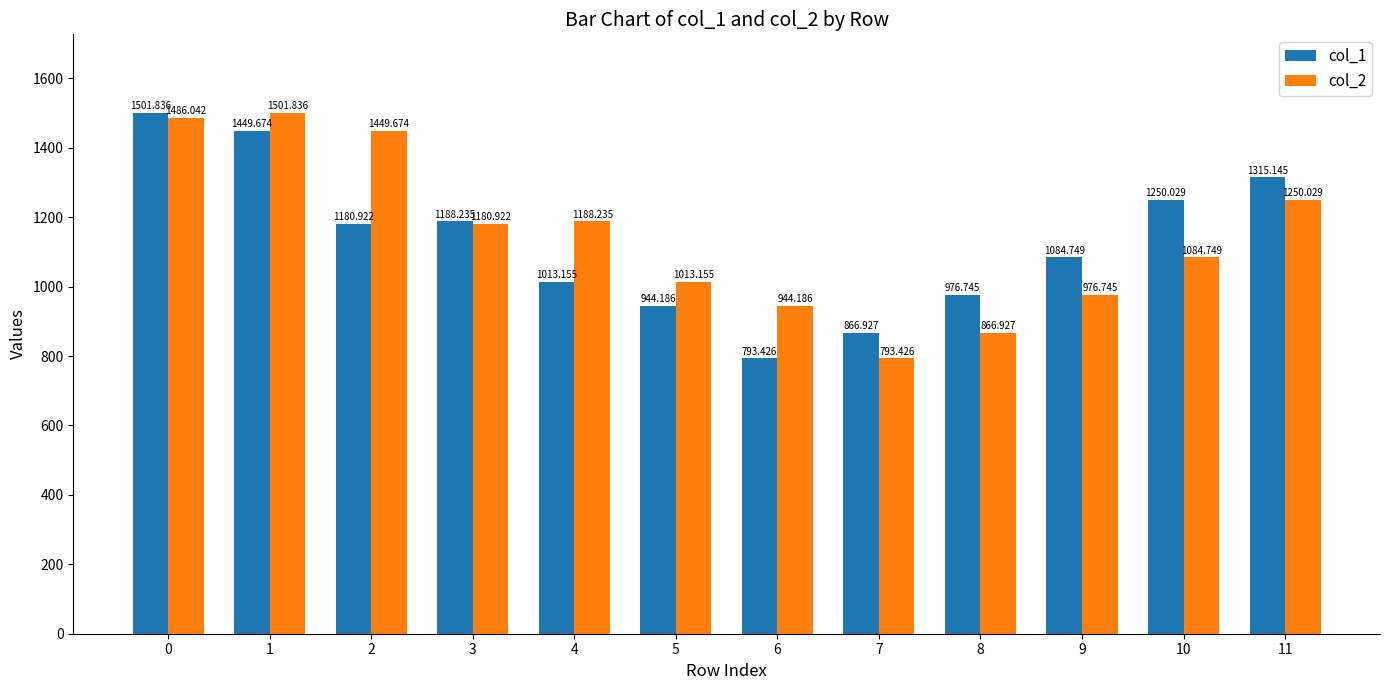

What is the average value of the col_1 series?

1130.4